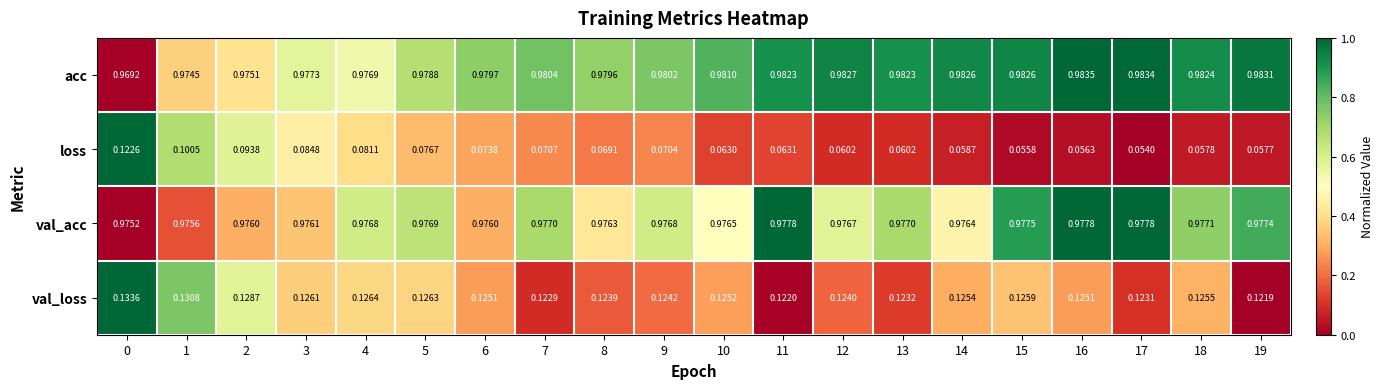

List the series in order of their peak value, highest first.

acc, val_acc, val_loss, loss